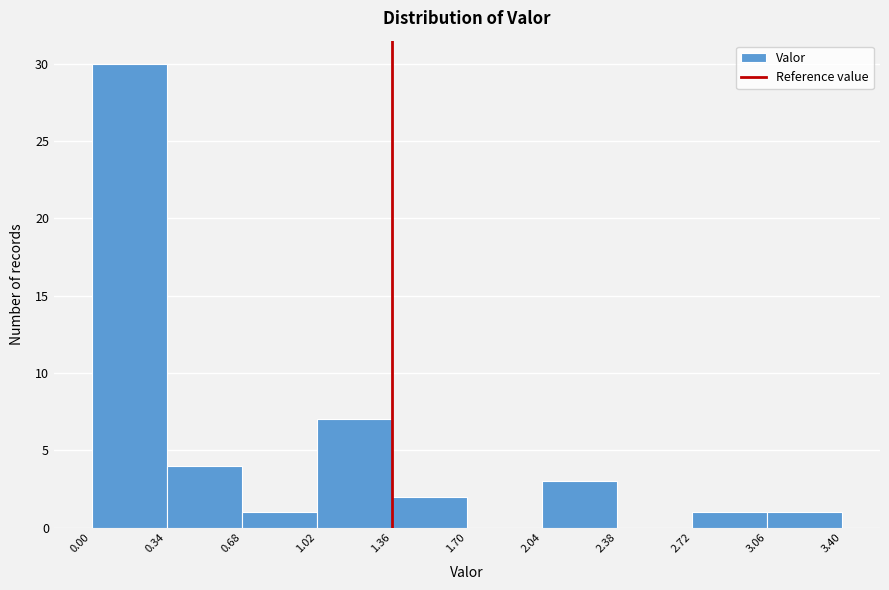

Reading left to right, list every bar in this chart as the range it spans on the x-axis followed by its height. The values are not printed on the chart, so give them approximately, as read against the axis.

0.00 to 0.34: 30
0.34 to 0.68: 4
0.68 to 1.02: 1
1.02 to 1.36: 7
1.36 to 1.70: 2
1.70 to 2.04: 0
2.04 to 2.38: 3
2.38 to 2.72: 0
2.72 to 3.06: 1
3.06 to 3.40: 1